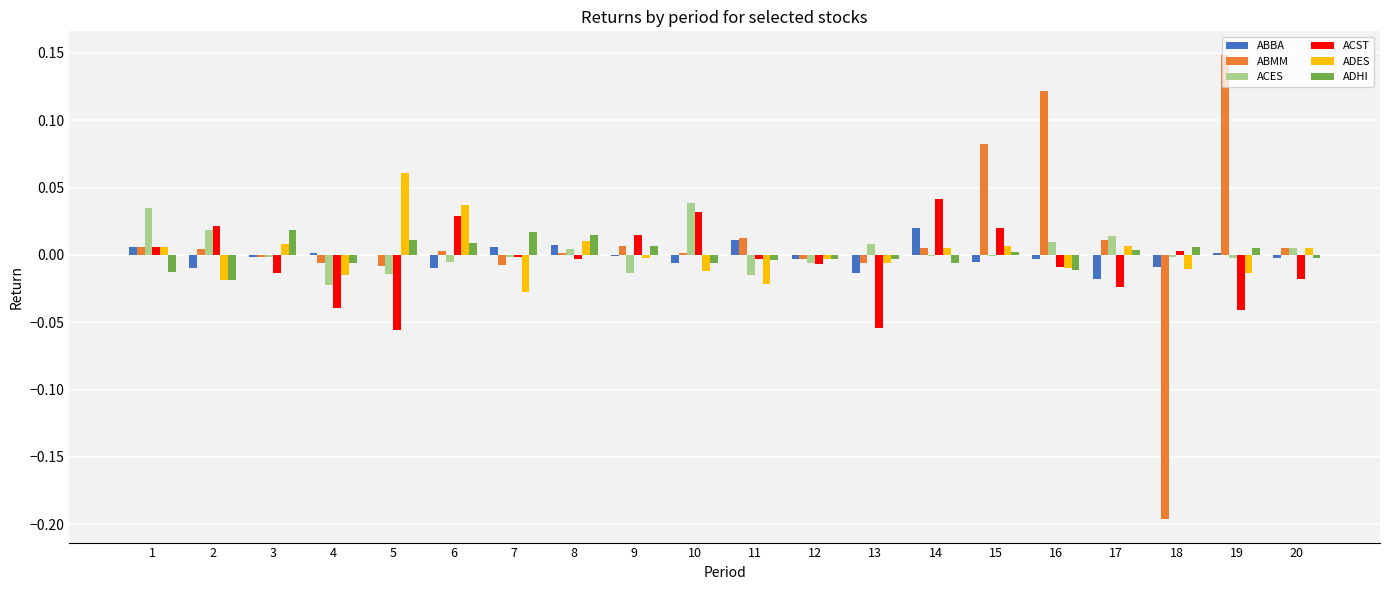

What are all the series names shown in the legend?

ABBA, ABMM, ACES, ACST, ADES, ADHI